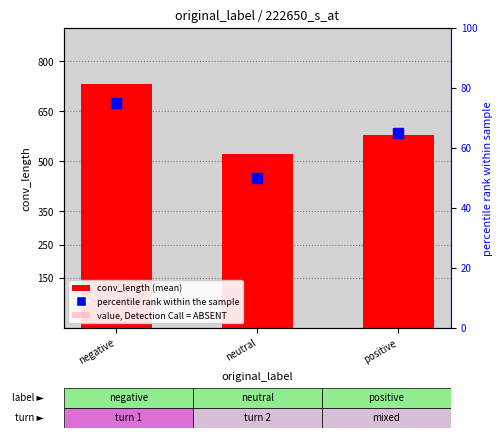

Which series has the largest total across all categories?

conv_length (mean)